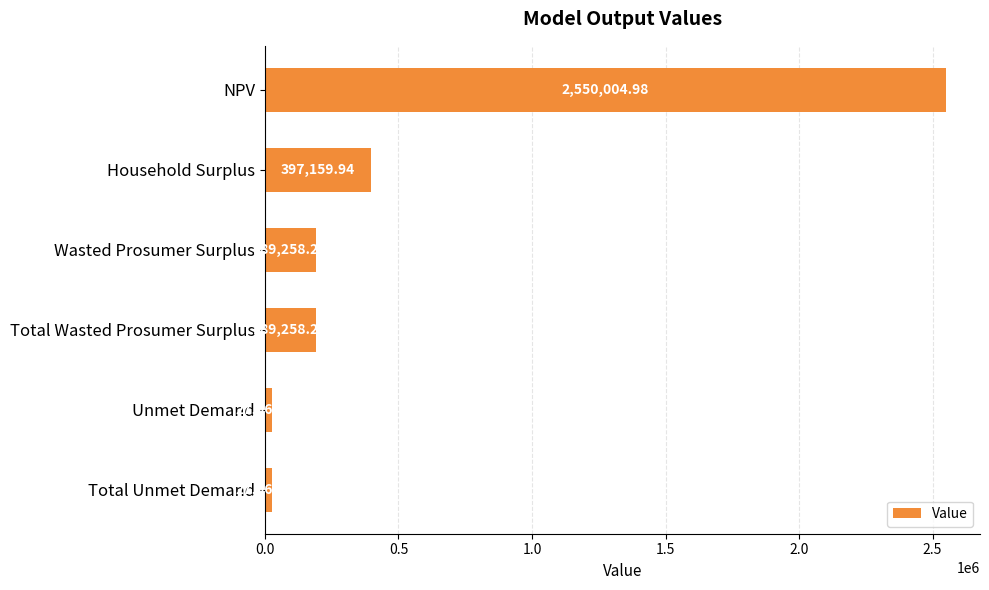

What is the label of the 5th bar from the bottom?

Household Surplus